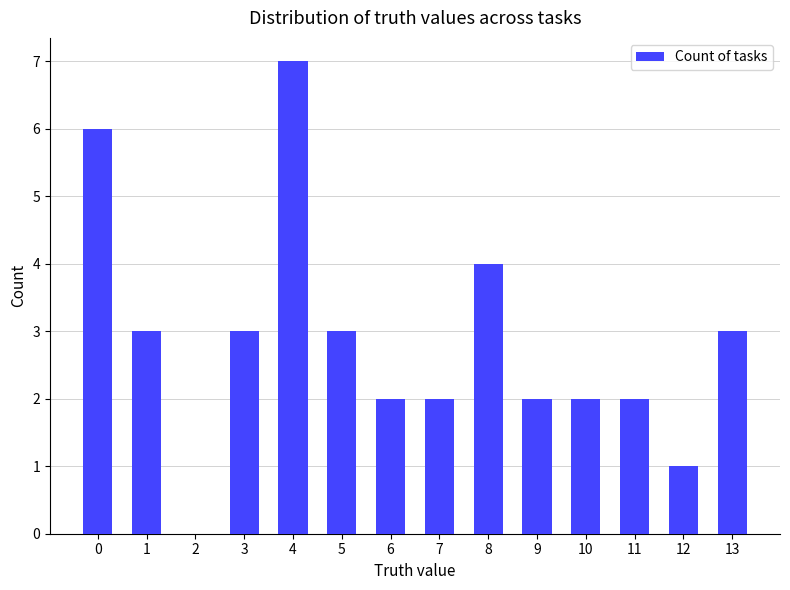

How many positive values are there?

13